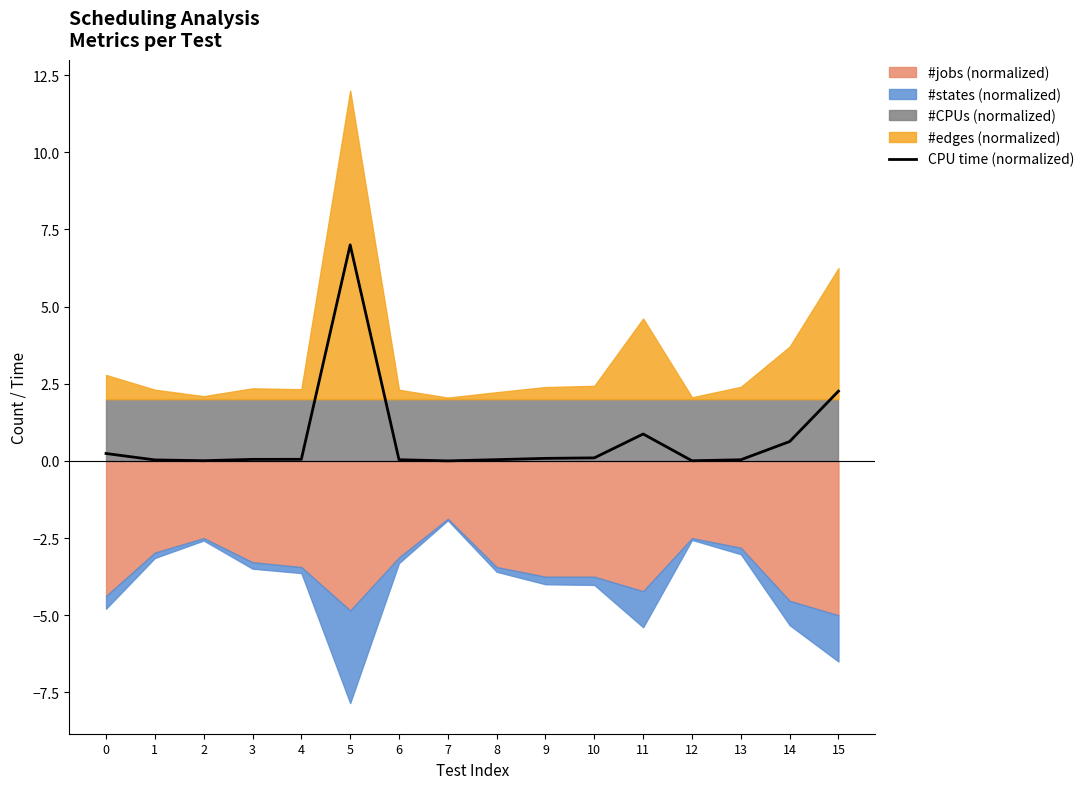

What is the value of the 15th point from the left?

0.6